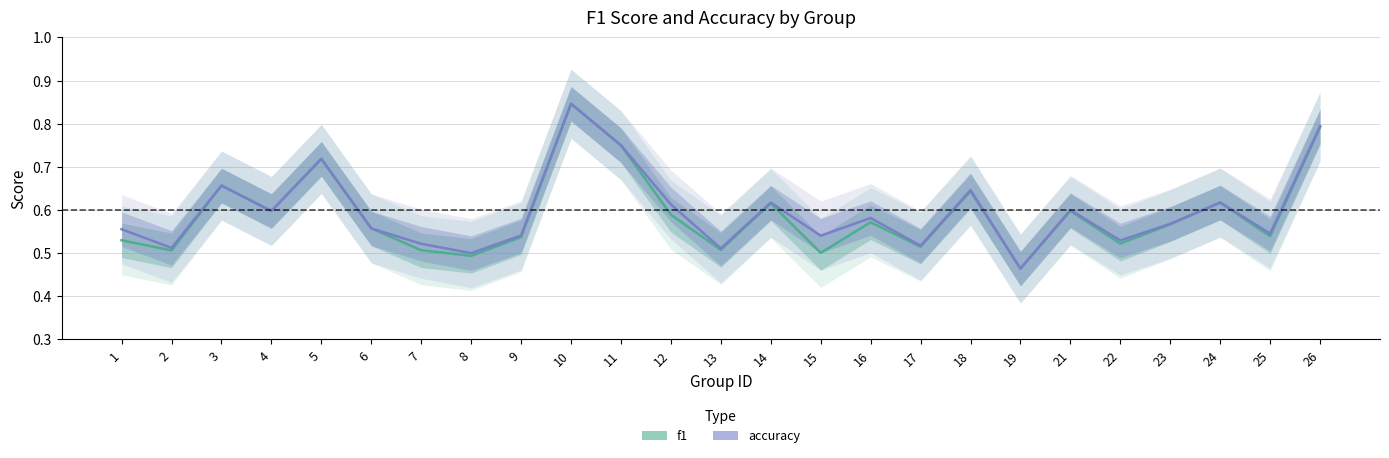

Reading left to right, extract all data points from this chart.

f1: 0.5	0.5	0.7	0.6	0.7	0.6	0.5	0.5	0.5	0.8	0.8	0.6	0.5	0.6	0.5	0.6	0.5	0.6	0.5	0.6	0.5	0.6	0.6	0.5	0.8
accuracy: 0.6	0.5	0.7	0.6	0.7	0.6	0.5	0.5	0.5	0.8	0.8	0.6	0.5	0.6	0.5	0.6	0.5	0.6	0.5	0.6	0.5	0.6	0.6	0.5	0.8